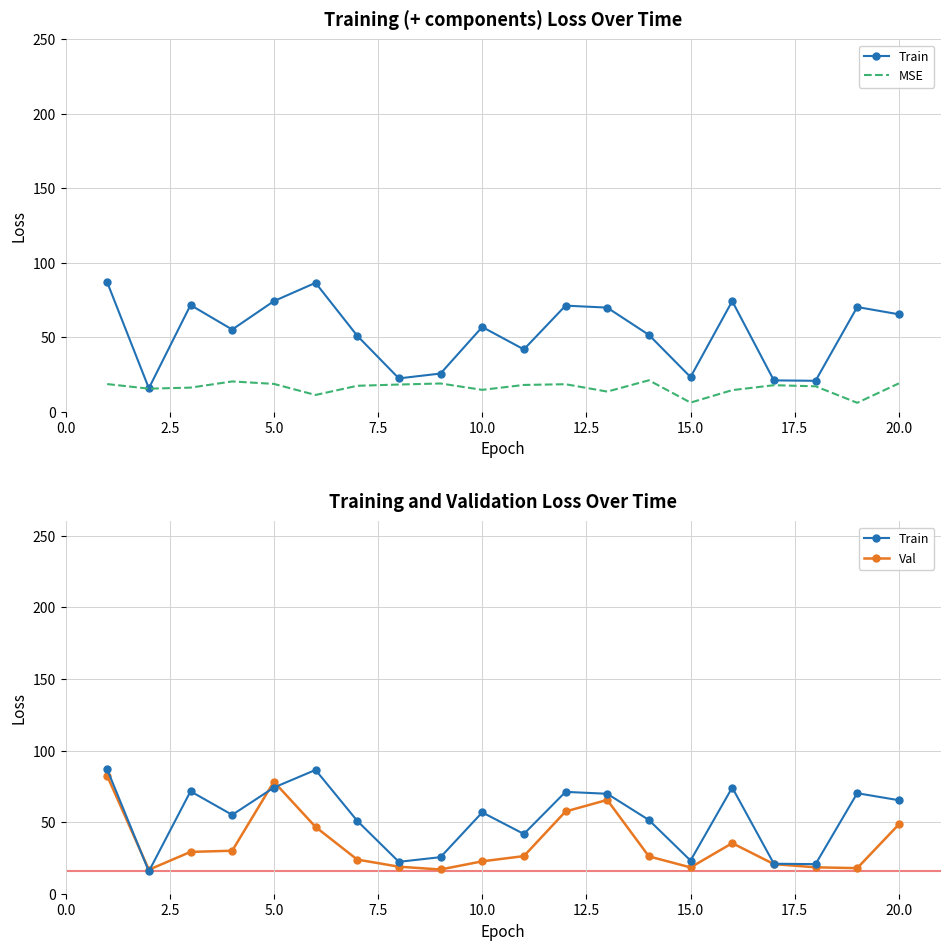

What is the value of the Train point at the 3rd from the left?

71.5